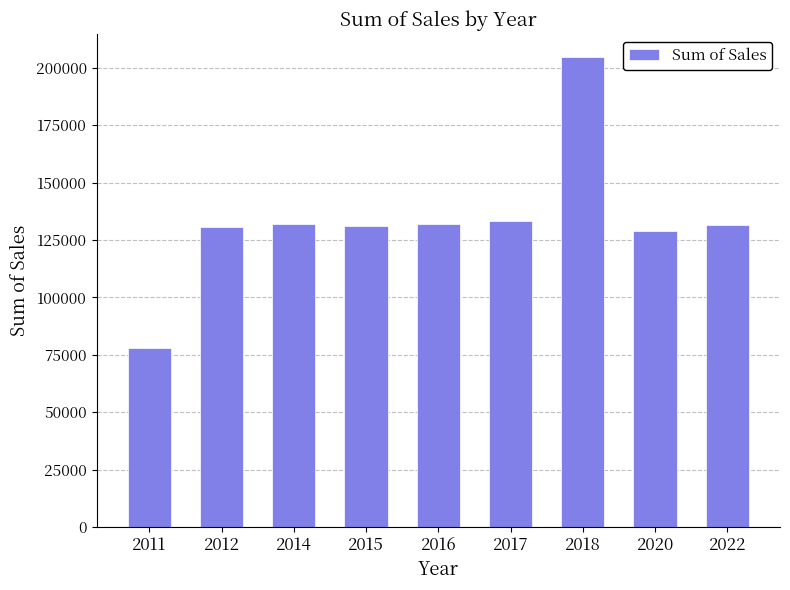

Which category has the lowest value across all series?

2011